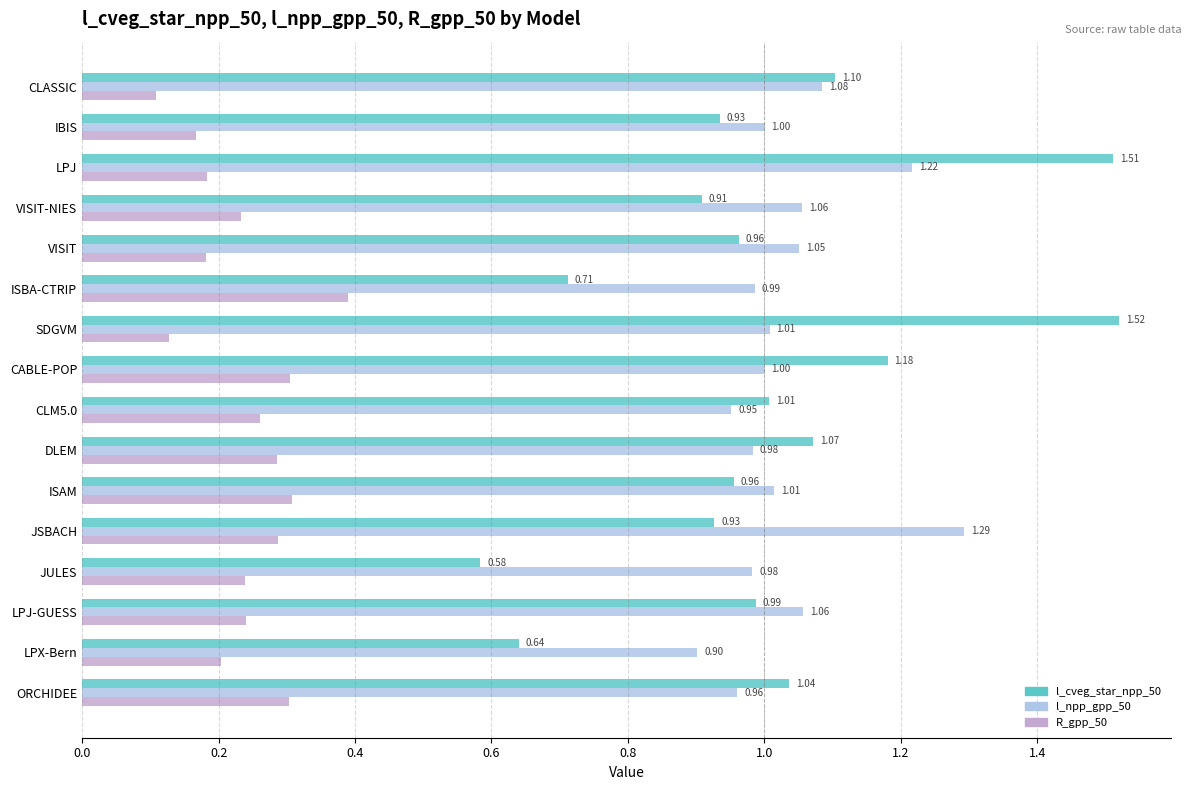

What is the sum of the l_npp_gpp_50 values at VISIT and CLM5.0?

2.0